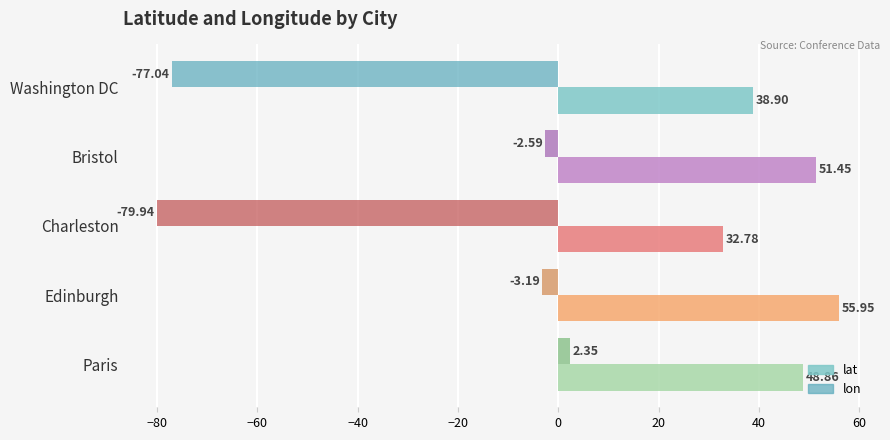

How many data points in lon are above -3?

2